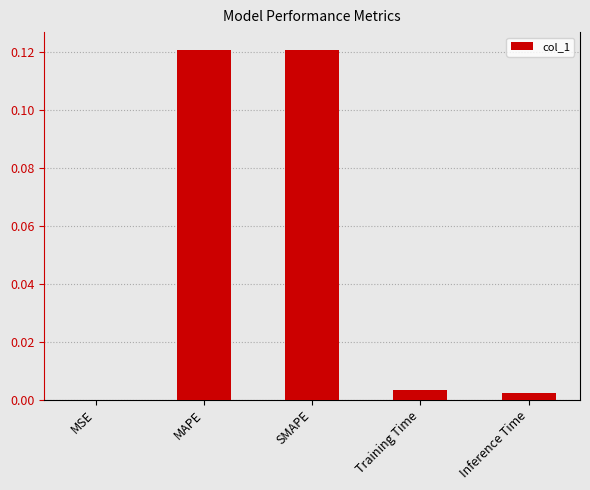

Is it true that the value at SMAPE is 0.2?

False